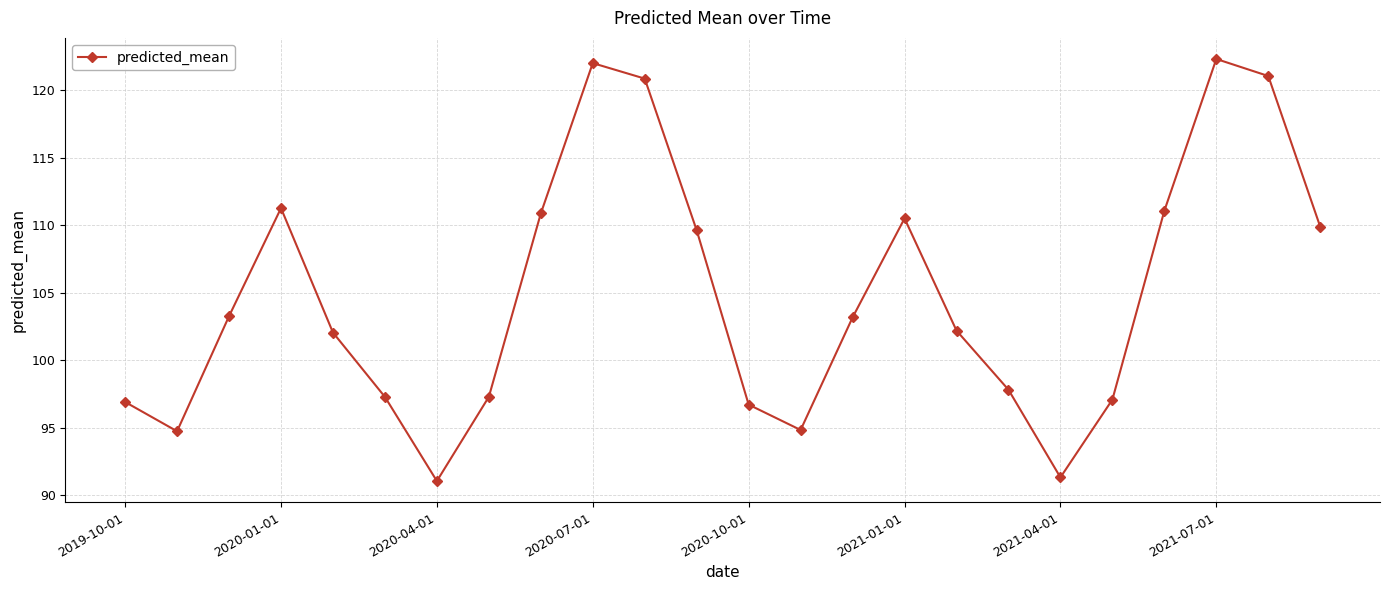

Is this an area chart (filled region under the line)?

No